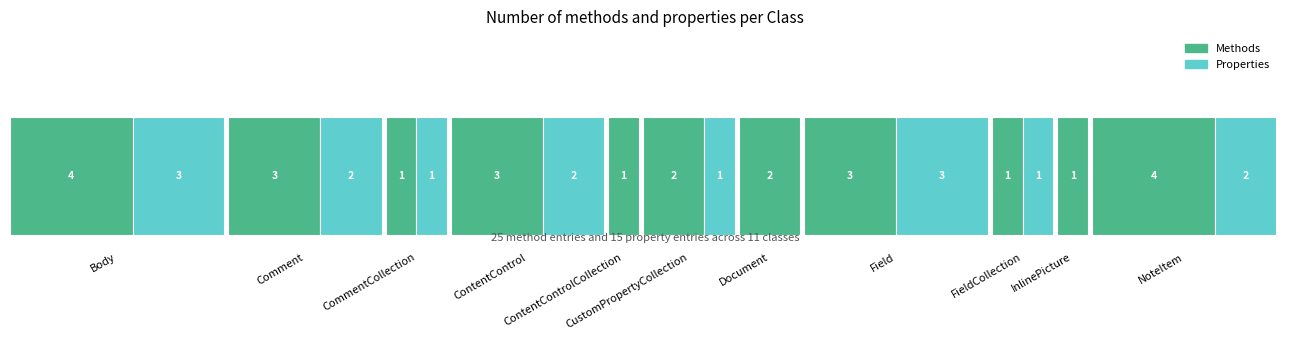

What is the average value of the method_counts series?

2